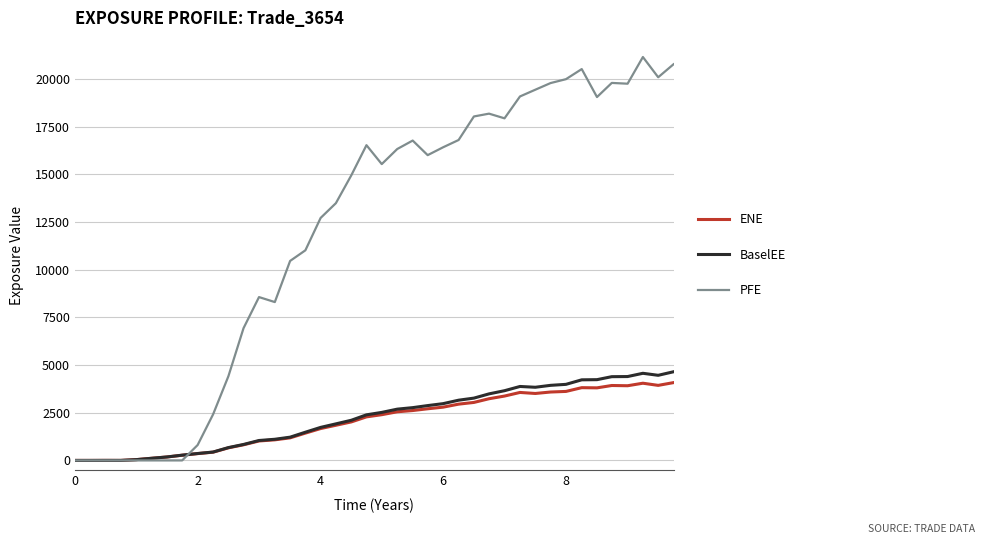

What is the maximum value shown in the chart?

21143.2